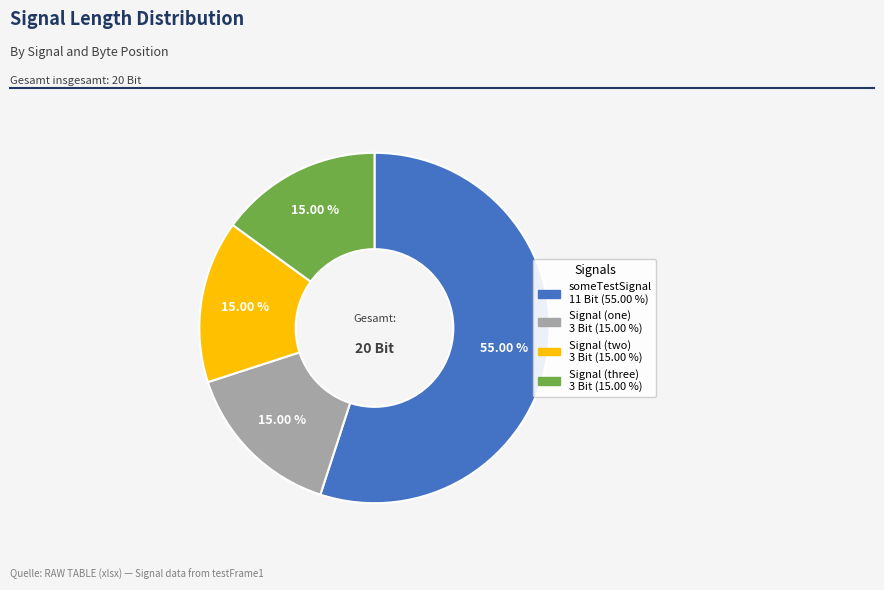

To the nearest percent, what is the average slice percentage?

25%